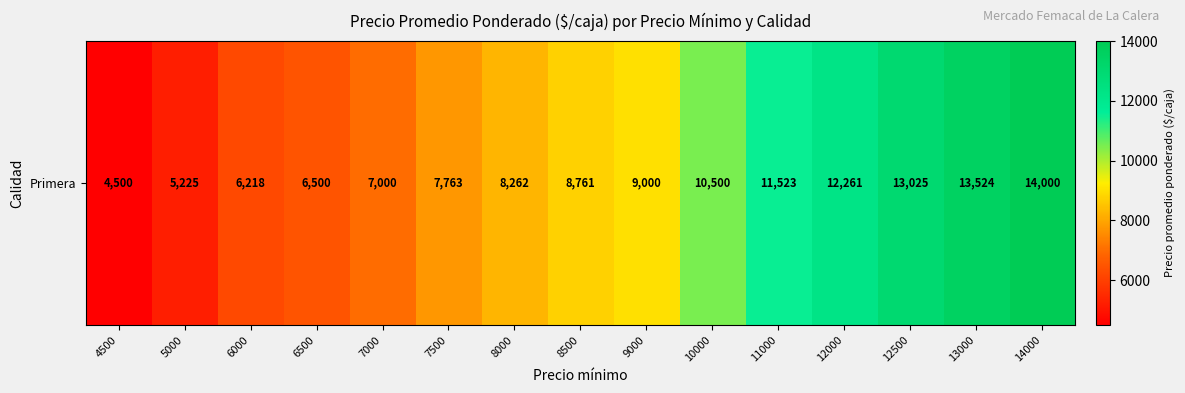

How many series are shown in this chart?

1